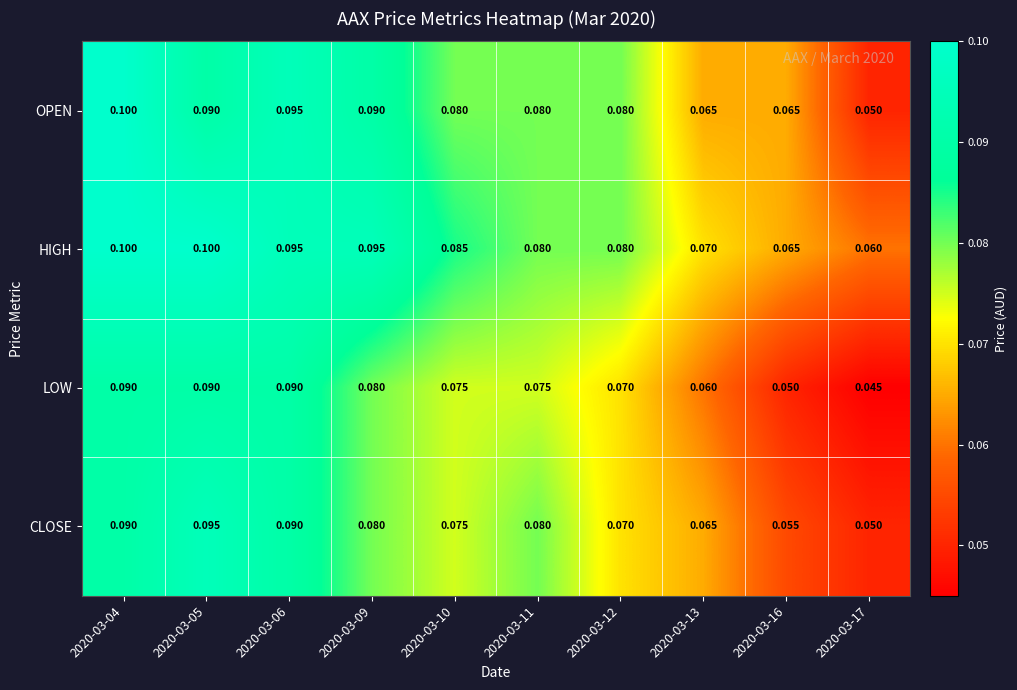

List the series in order of their overall mean, highest first.

HIGH, OPEN, CLOSE, LOW